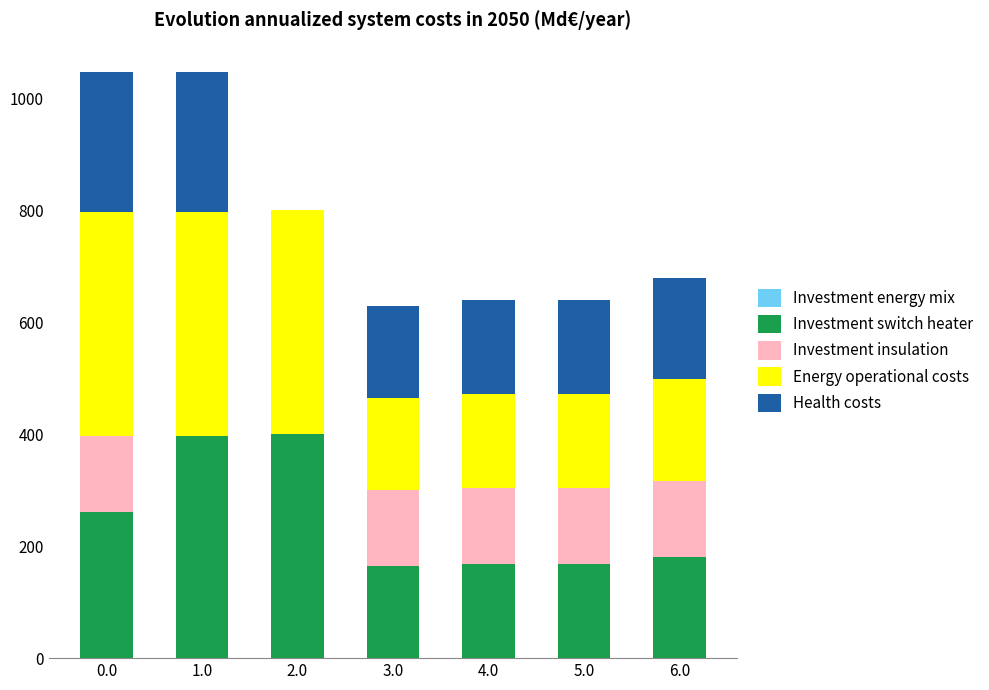

What is the total value across all series at 1.0?

1047.5